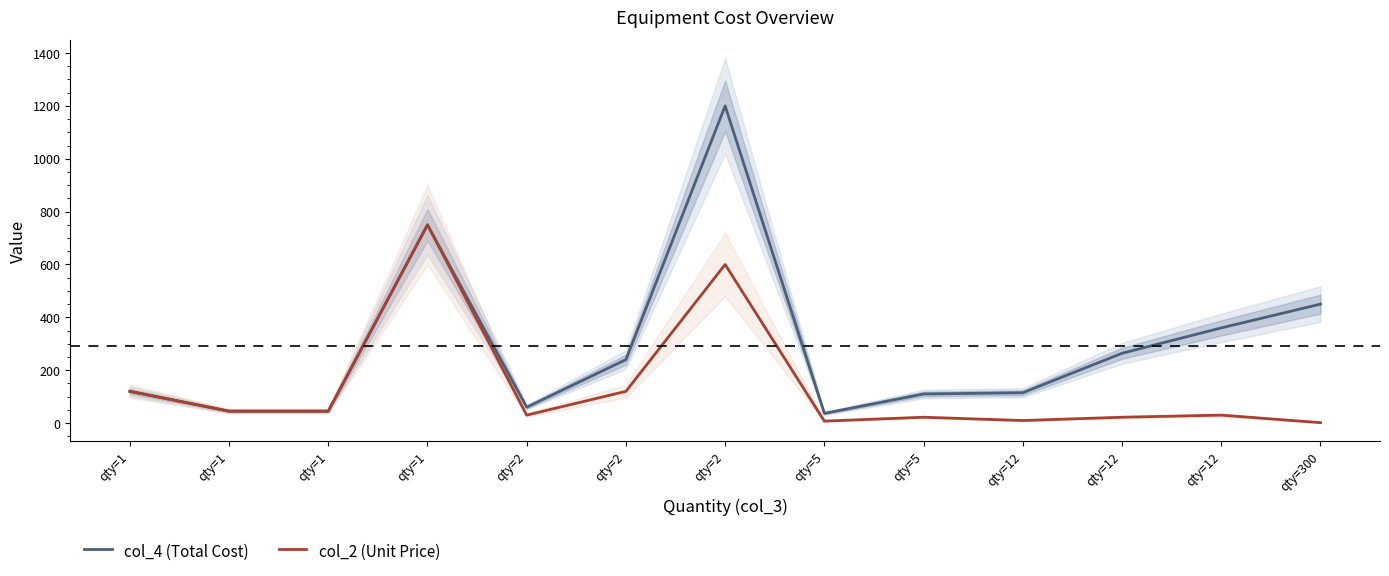

What is the difference between the highest and lowest values at qty=2?

30.0